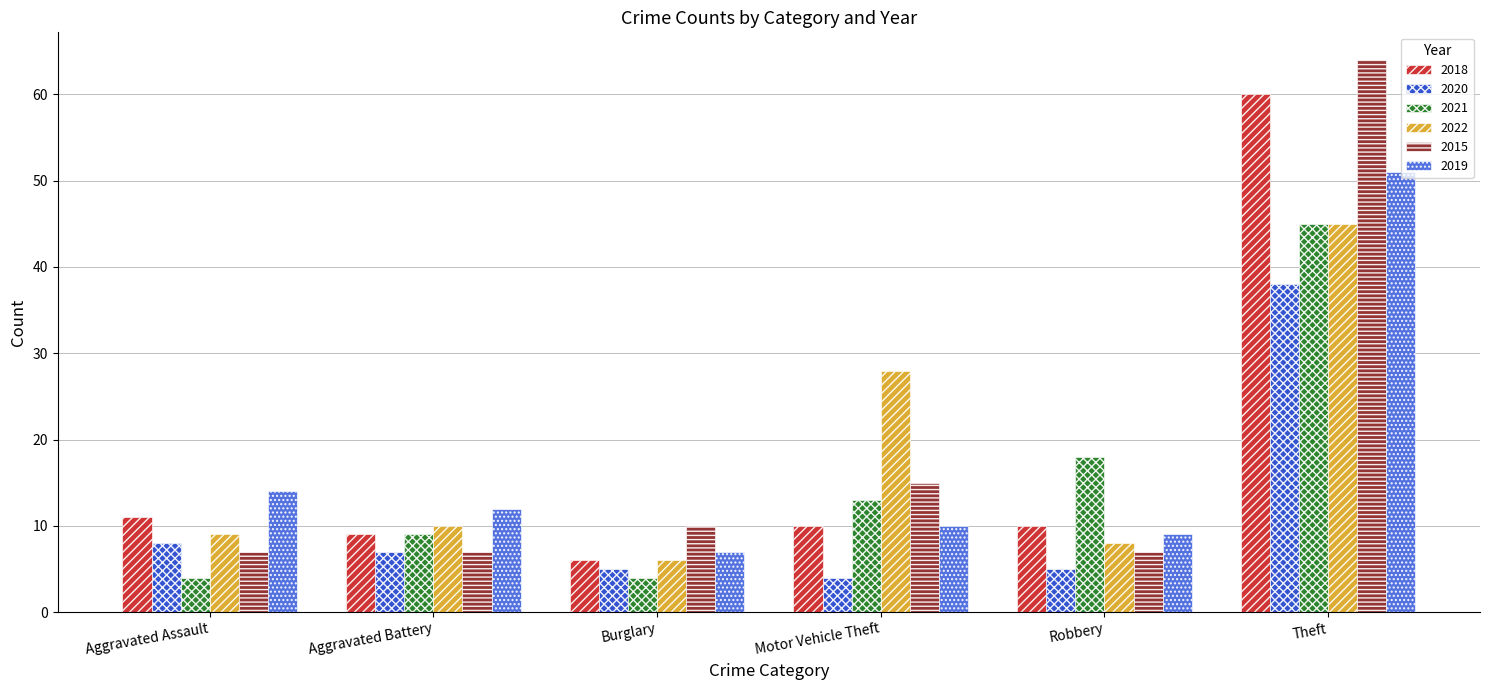

The 2021 series shows 5 at Robbery. True or false?

False